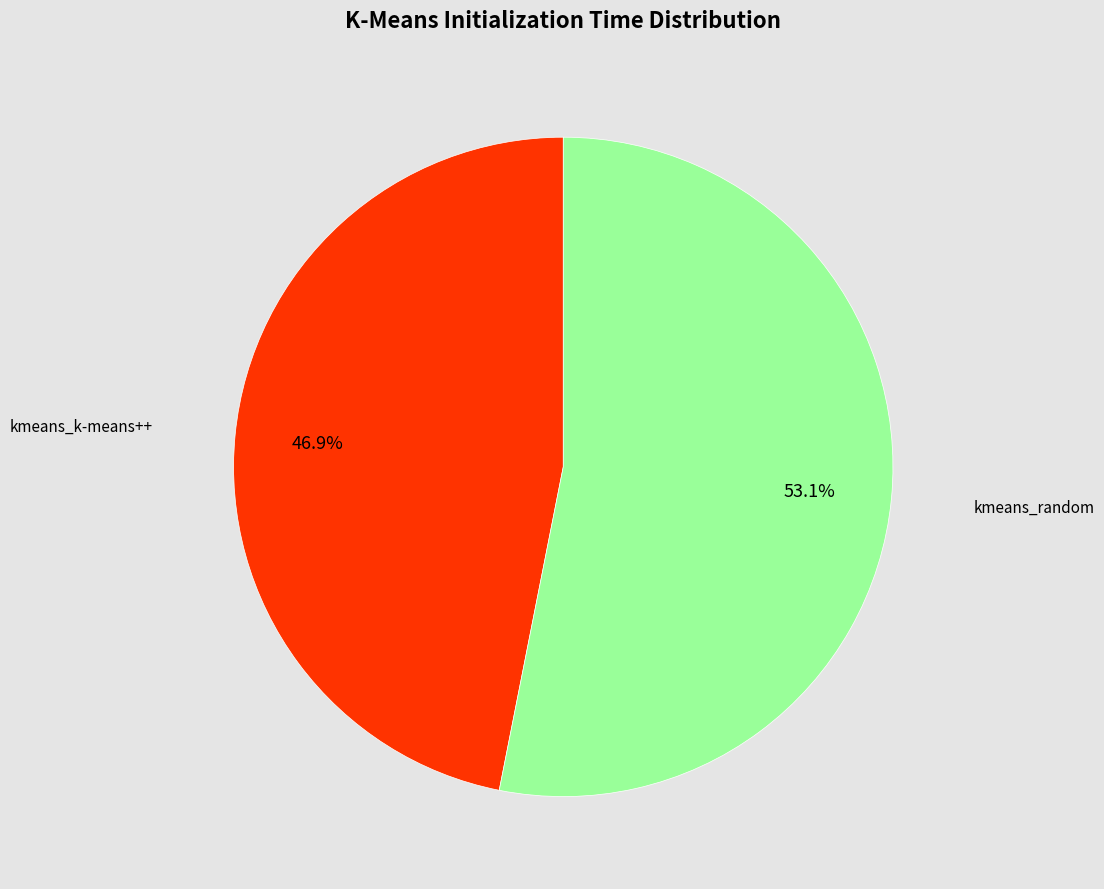

How many slices are in this pie chart?

2